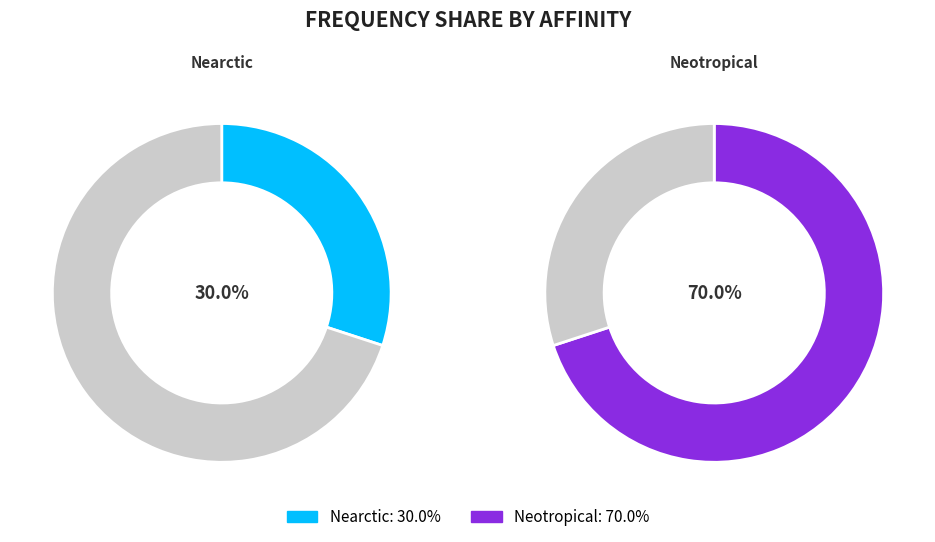

Which category has the smallest portion of the pie?

Nearctic